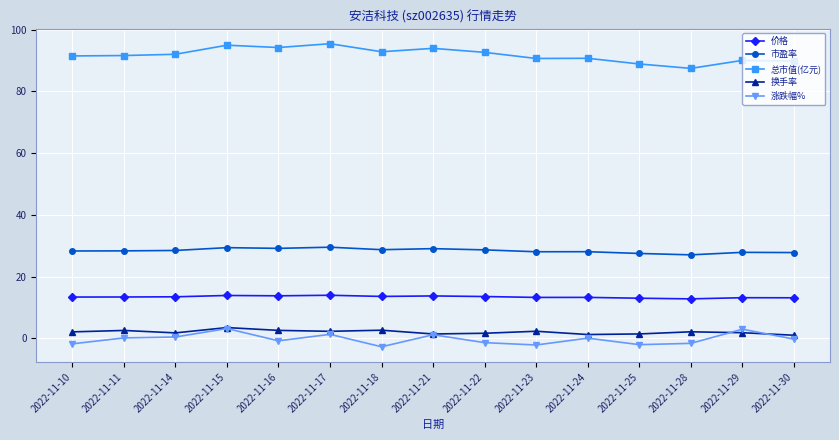

Which series has the largest total across all categories?

总市值(亿元)